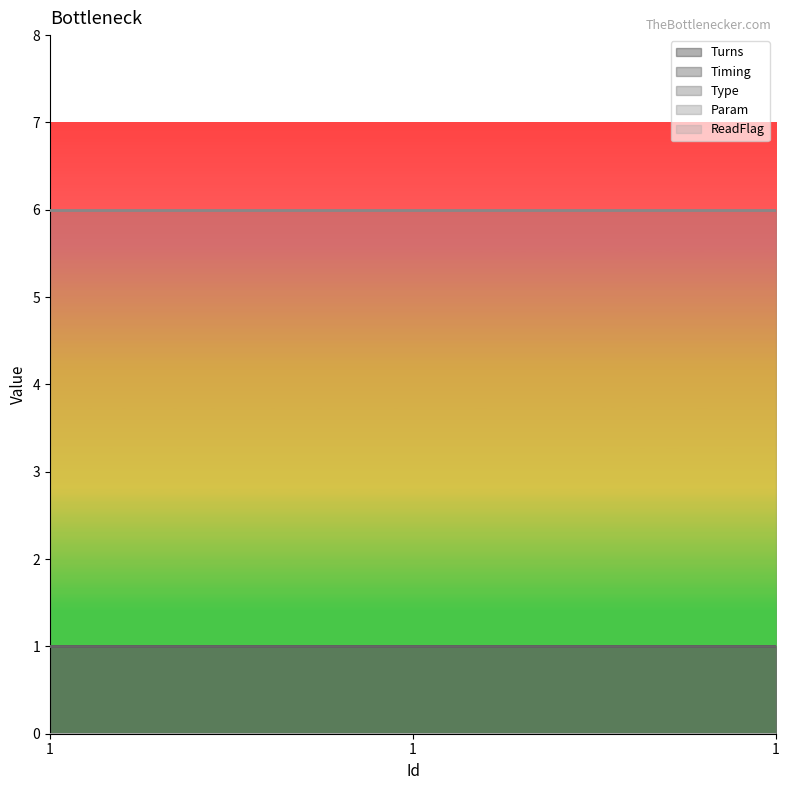

What is the value of the Type point at the 2nd from the left?

1